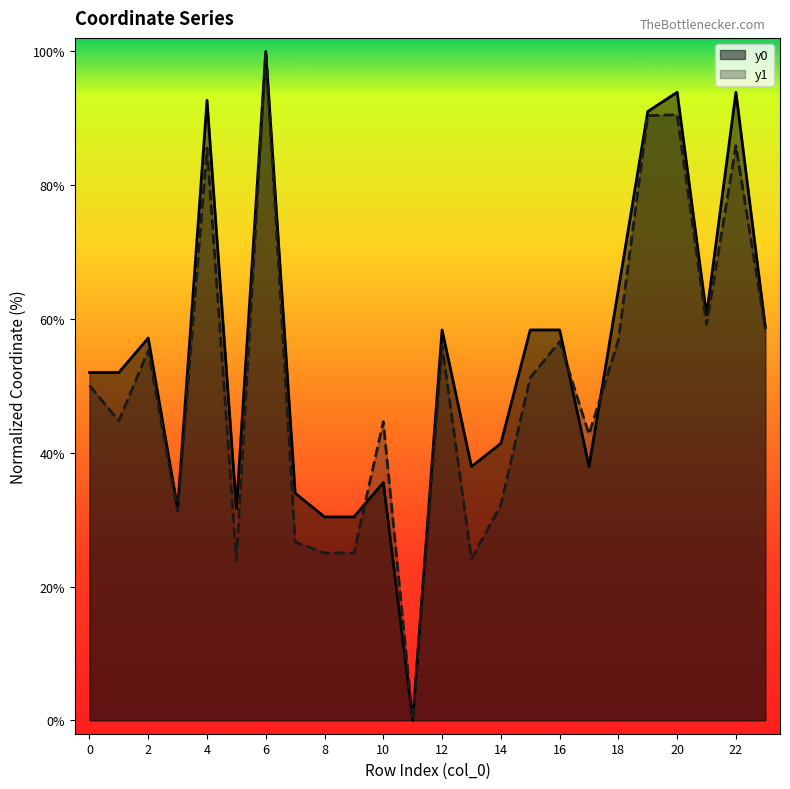

True or false: y0 has more than 2 points higher than both neighbors.

True